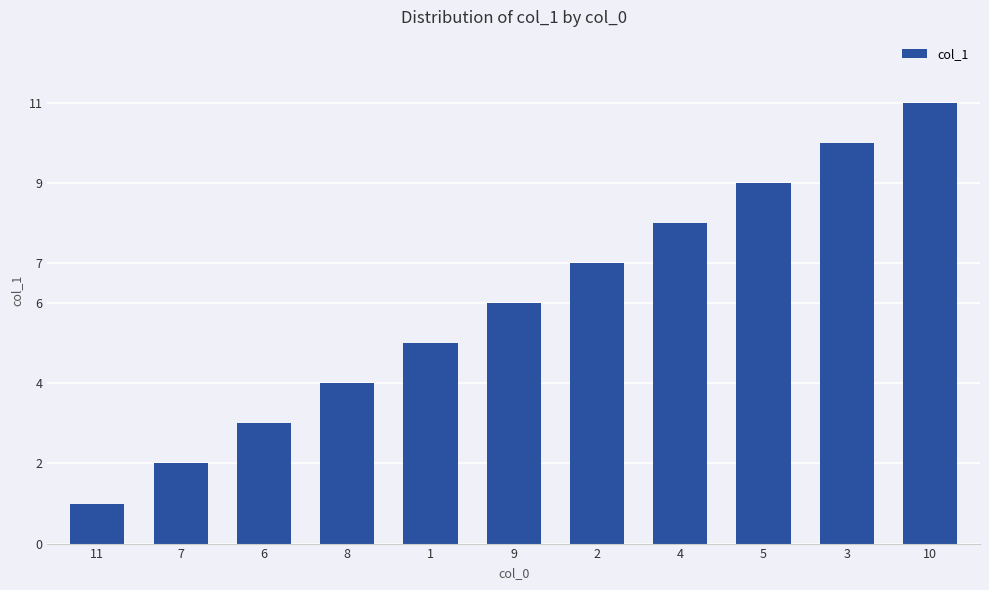

What is the change in value from 9 to 3?

+4